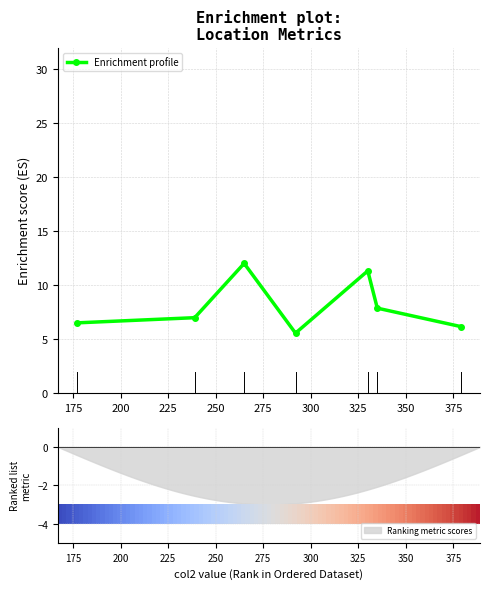

What is the value of the Enrichment profile point at the 3rd from the left?

12.0